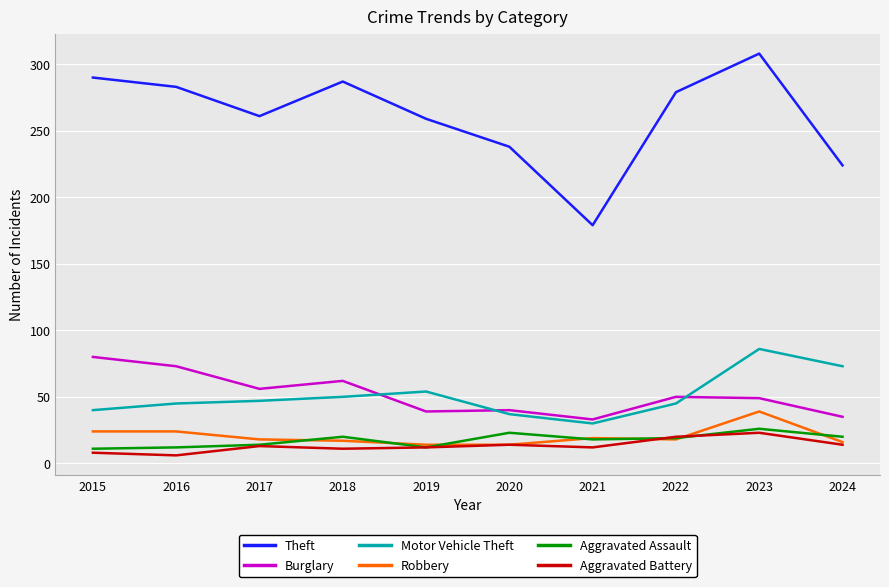

What is the difference between the second highest and second lowest values in the Robbery series?

10